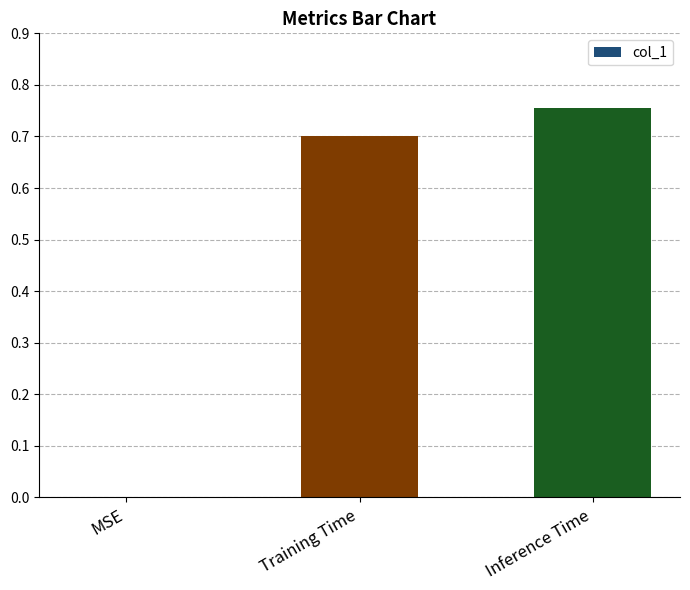

What is the change in value from Training Time to Inference Time?

+0.1